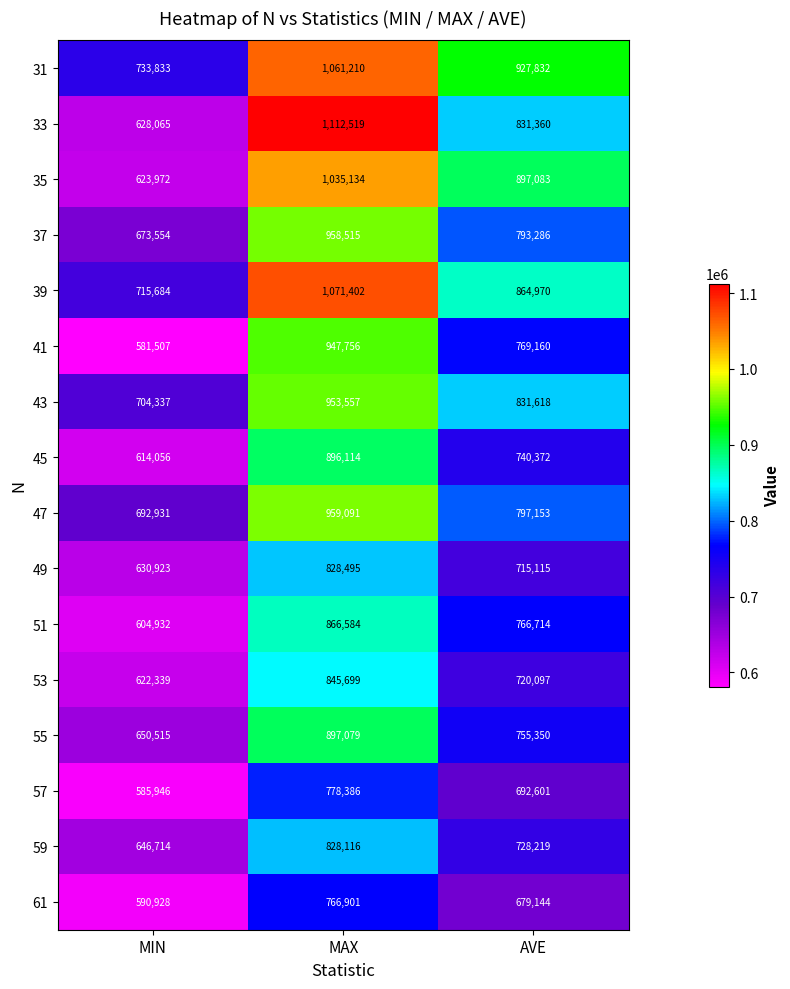

At which label does 53 reach its minimum?

MIN